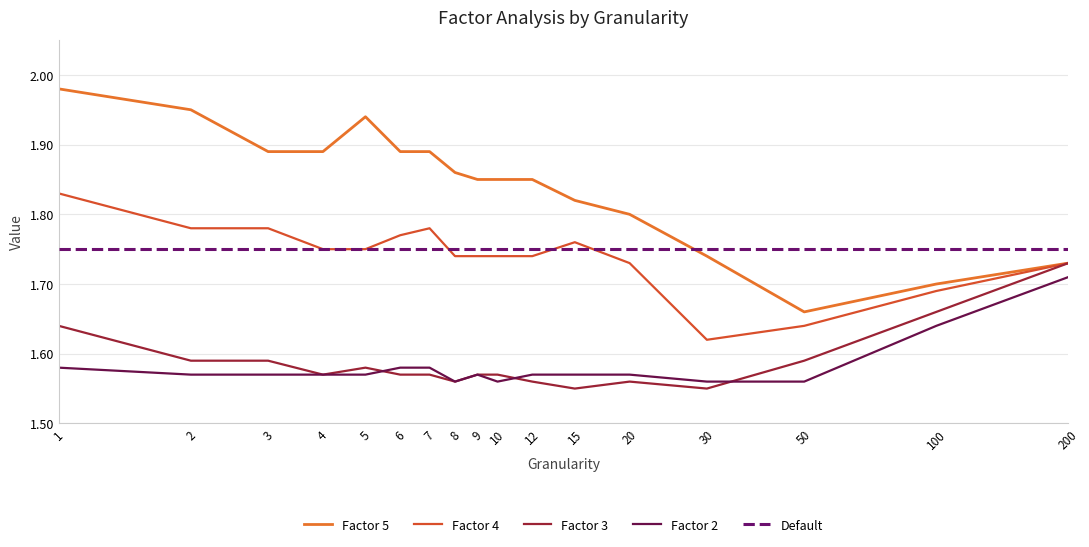

How many distinct data groups are displayed?

5